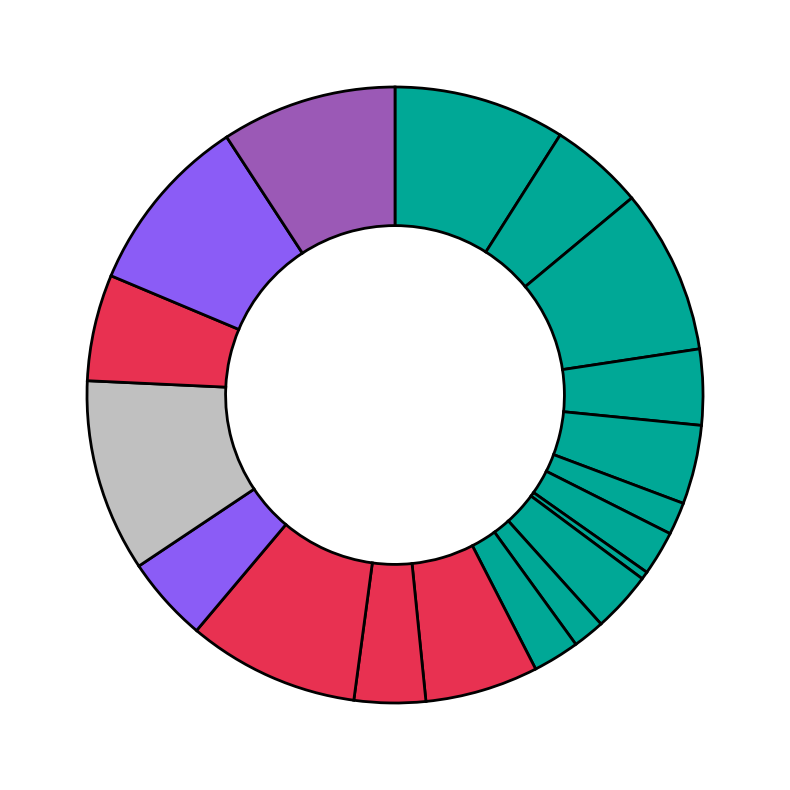

How many segments does this pie chart have?

19